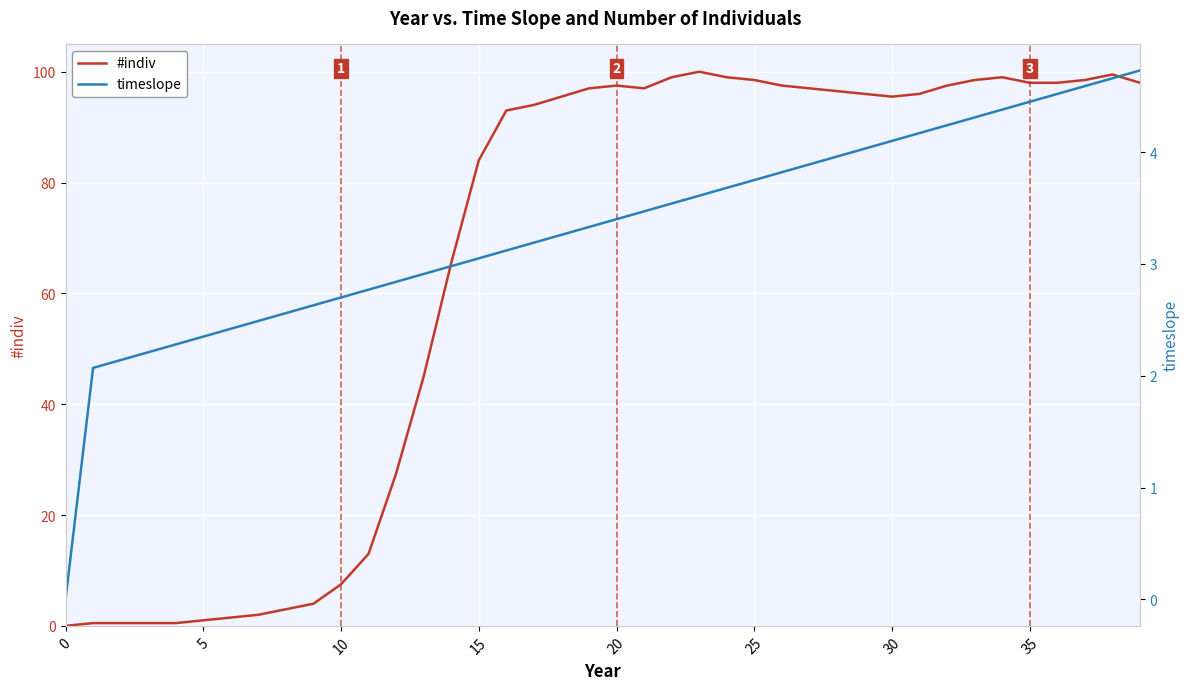

Is the value of timeslope at 13 greater than the value of #indiv at 10?

Yes